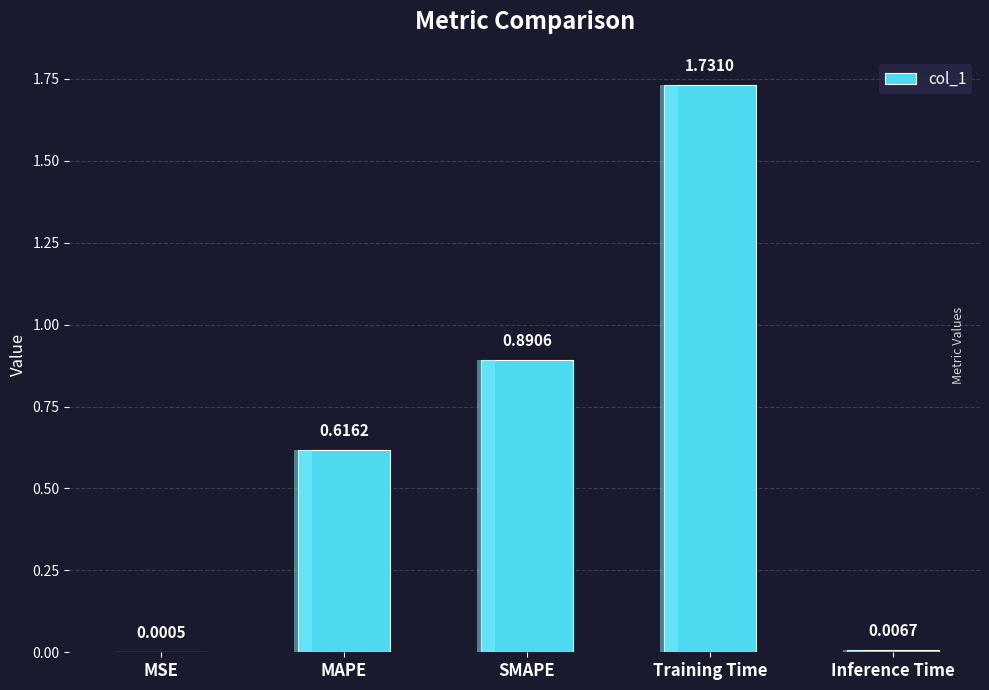

Is it true that the value at SMAPE is 0.2?

False